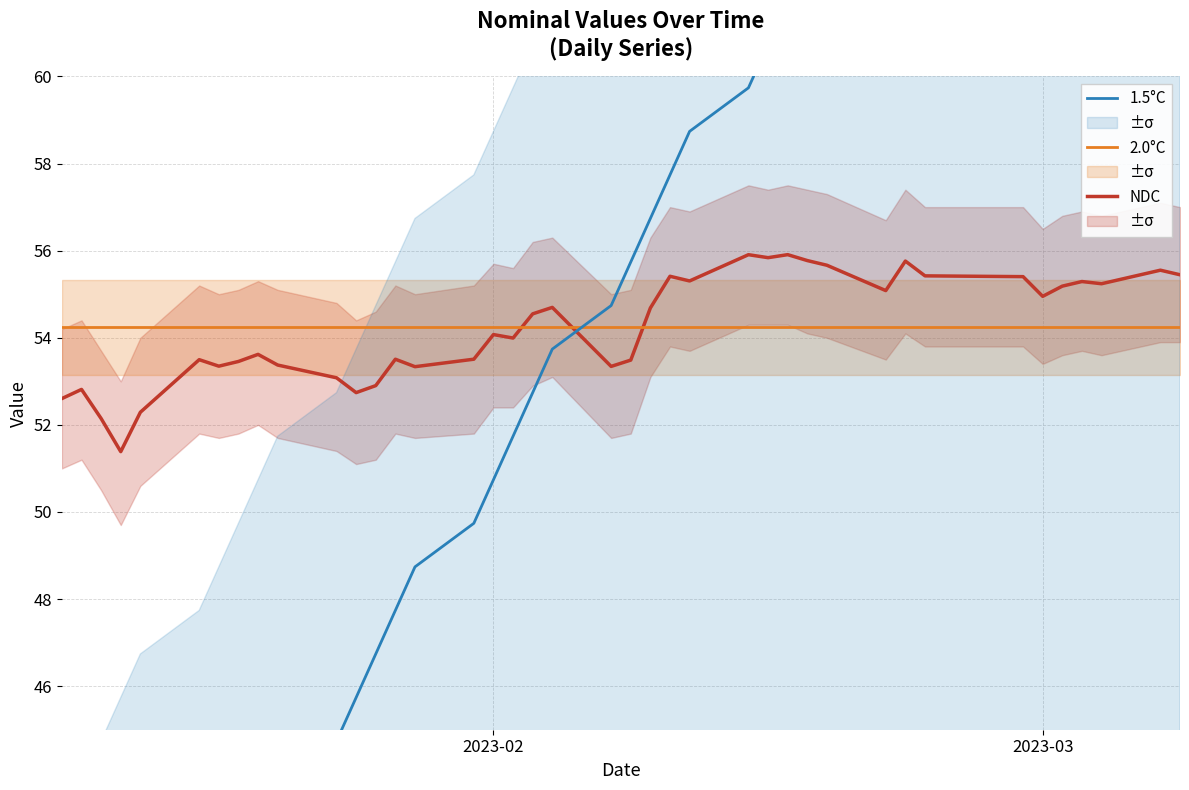

What is the highest value of the 2.0°C series?

54.2